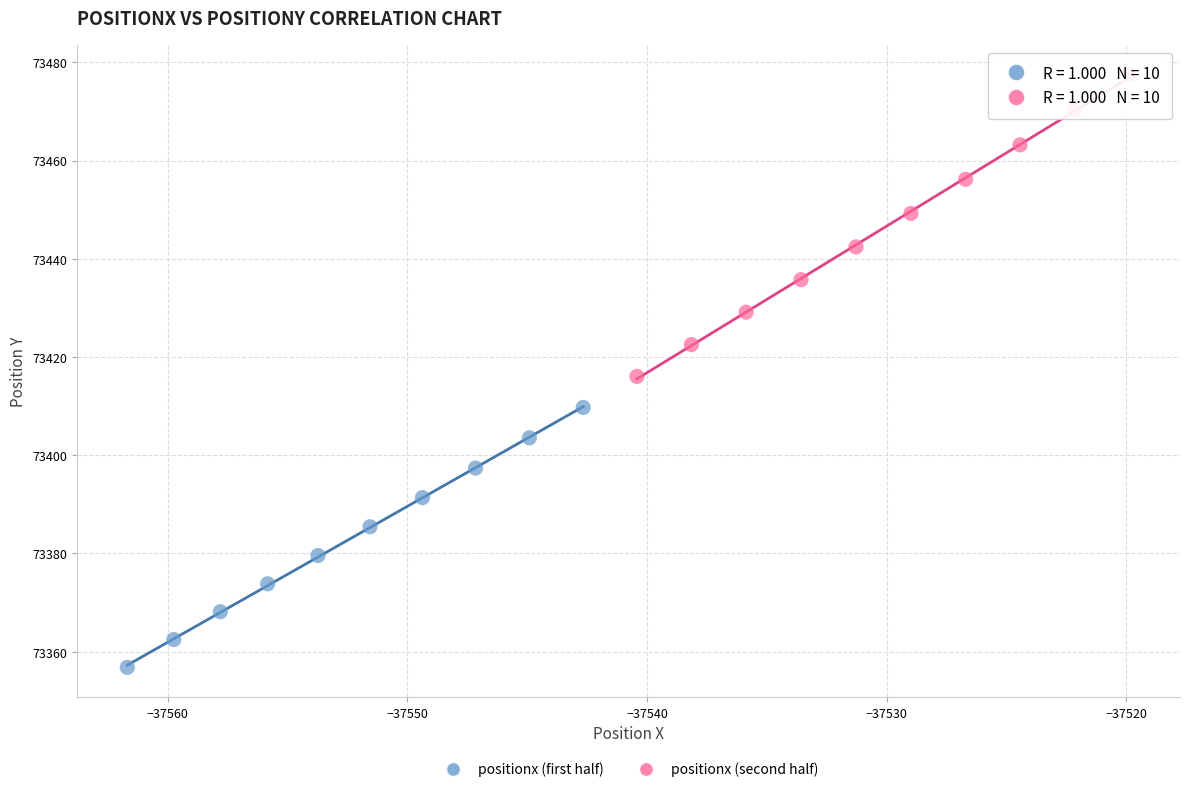

Which series has the widest spread of Y values?

positionx (second half)